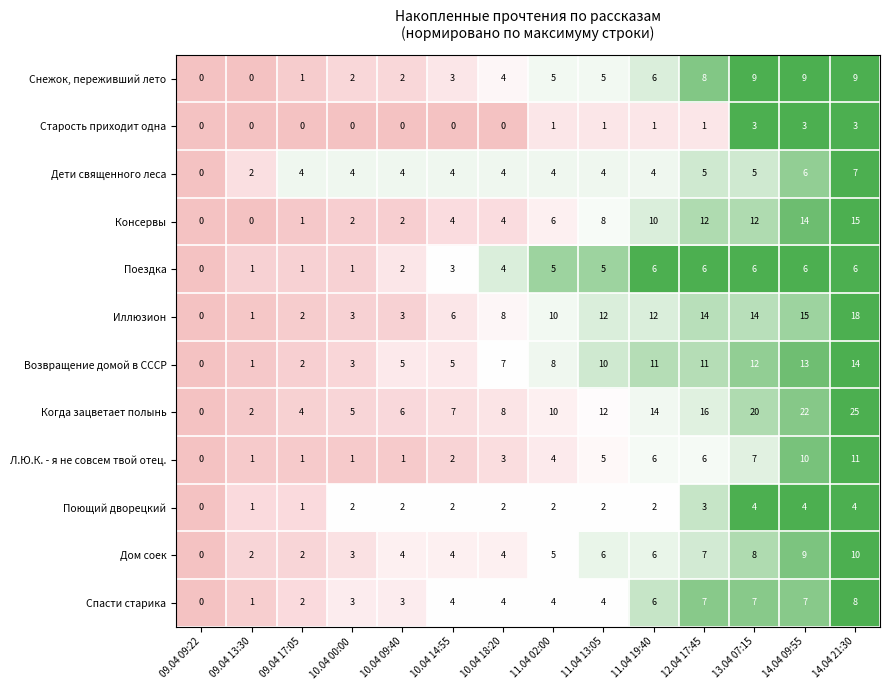

List the labels in order of Когда зацветает полынь value, smallest first.

09.04 09:22, 09.04 13:30, 09.04 17:05, 10.04 00:00, 10.04 09:40, 10.04 14:55, 10.04 18:20, 11.04 02:00, 11.04 13:05, 11.04 19:40, 12.04 17:45, 13.04 07:15, 14.04 09:55, 14.04 21:30